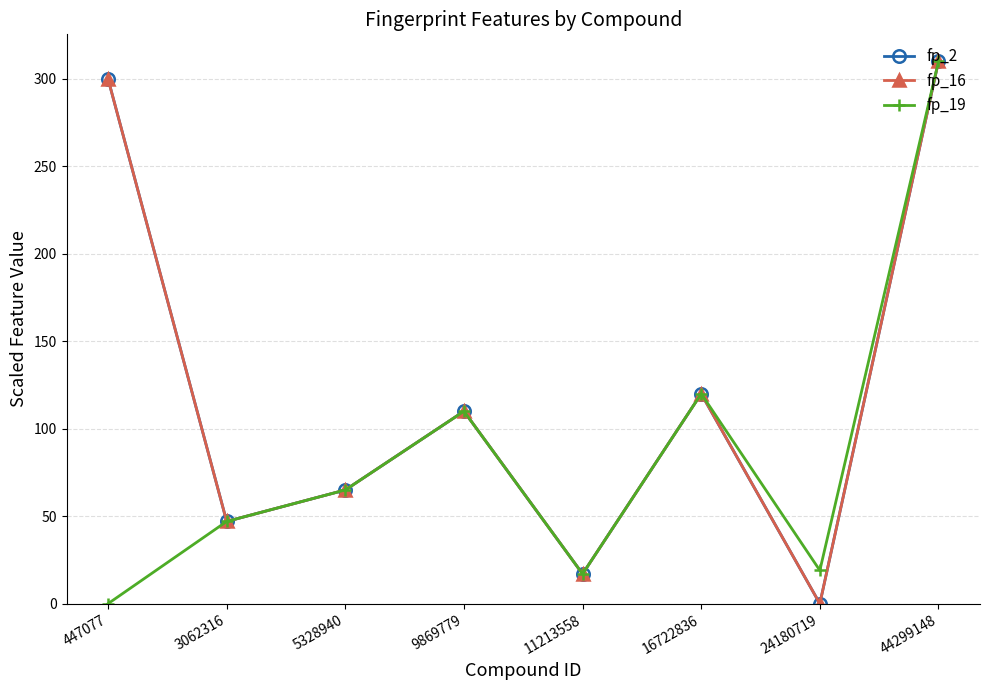

Rank the series by their maximum value, from highest to lowest.

fp_2, fp_16, fp_19